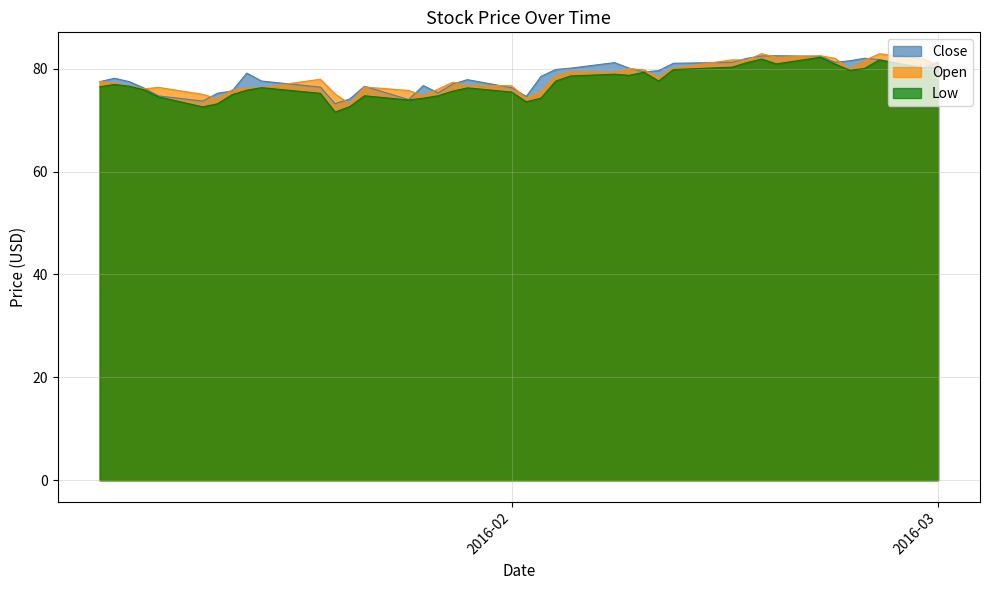

How many interior local peaks does the Close series have?

8